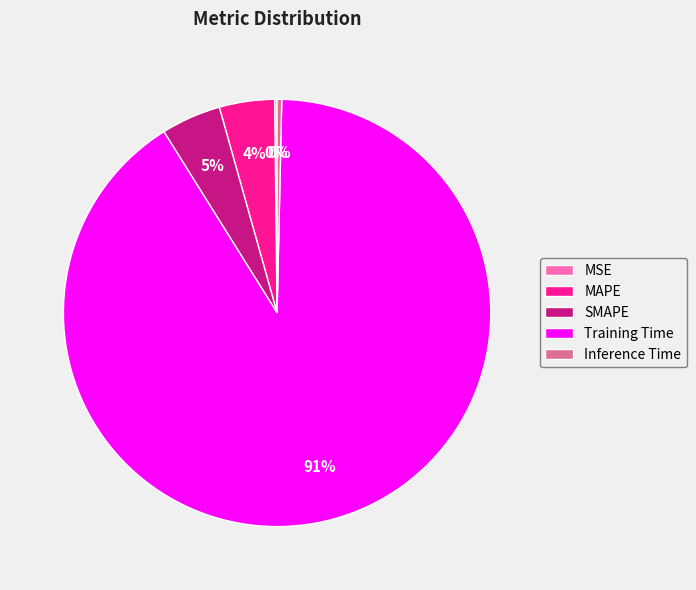

True or false: Training Time accounts for 91% of the total.

True